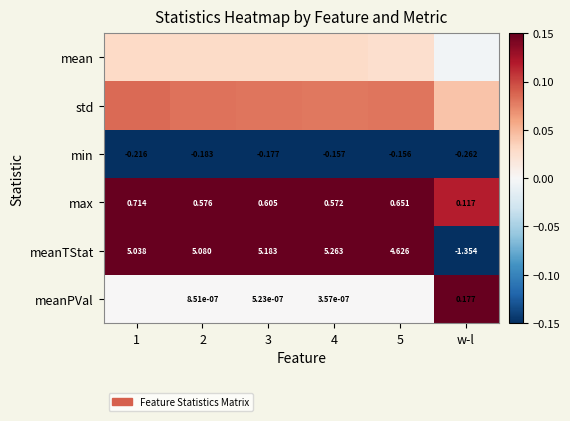

At which label is meanTStat closest to 1?

w-l